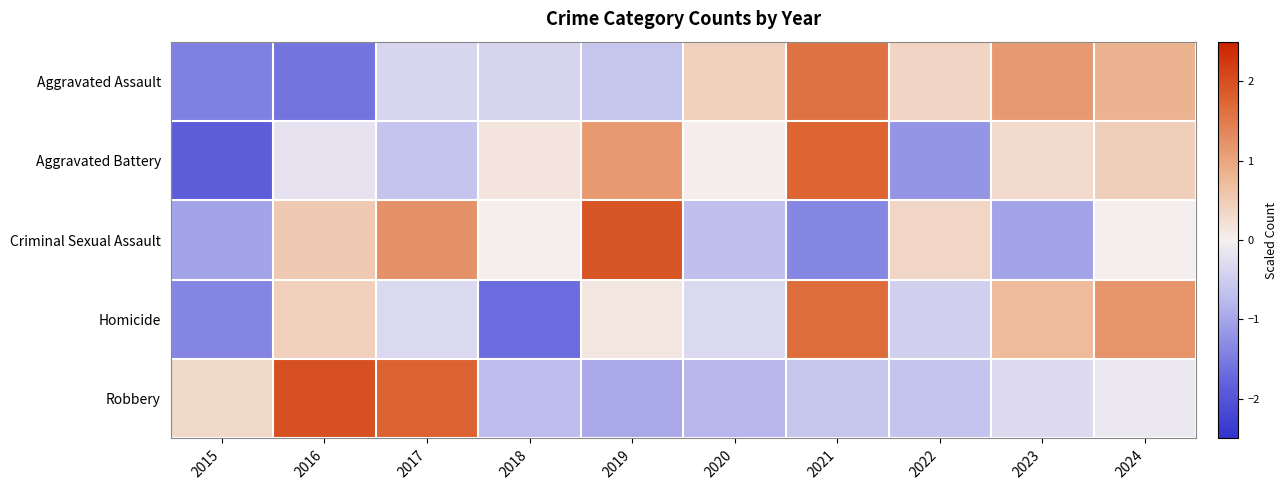

Between 2017 and 2021, which series saw the biggest shift?

Criminal Sexual Assault